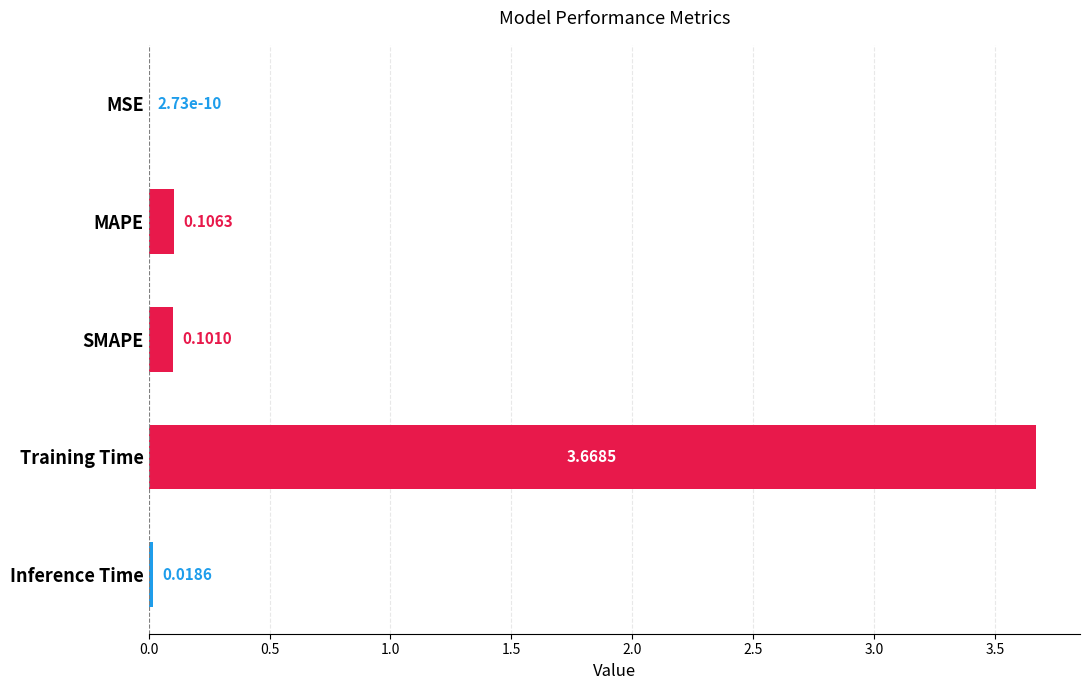

How many series are shown in this chart?

1